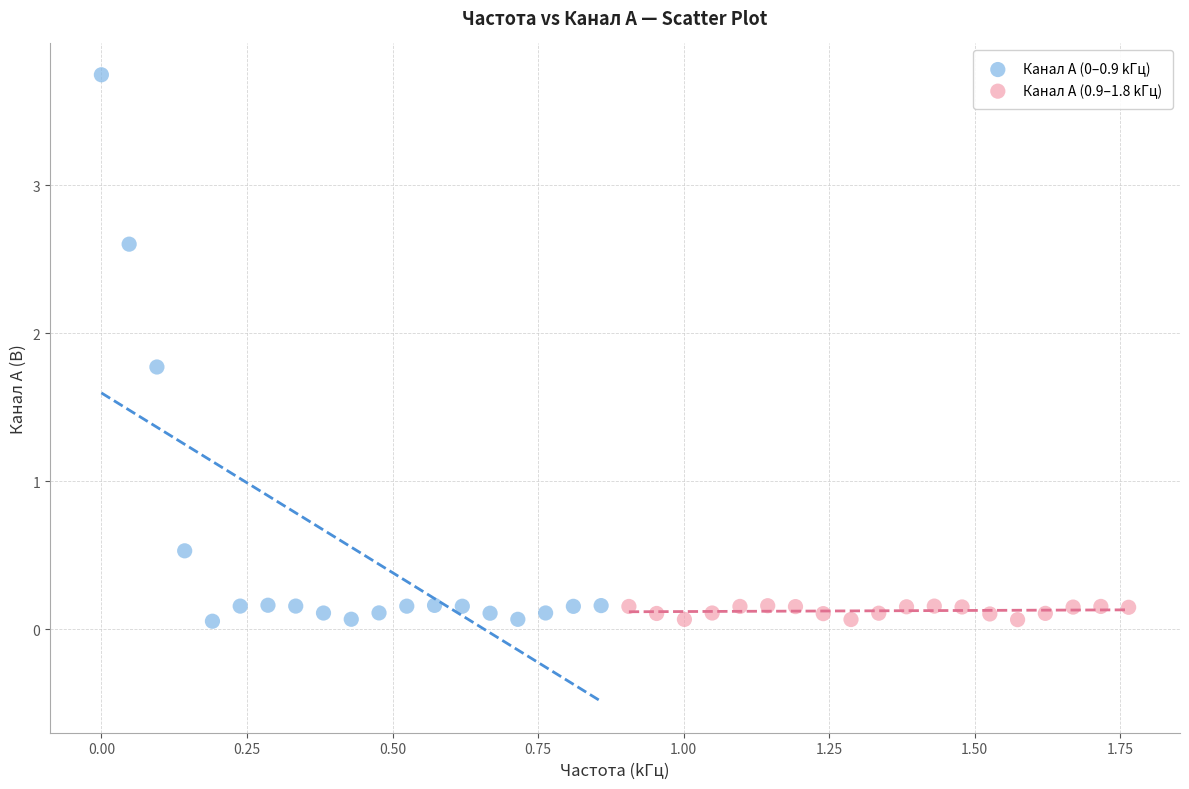

Which series has the largest Y range (max minus min)?

Канал A (0–0.9 kГц)